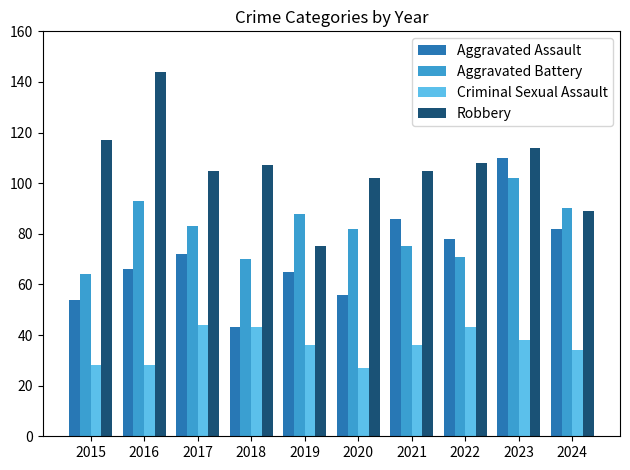

What is the total value across all series at 2016?

331